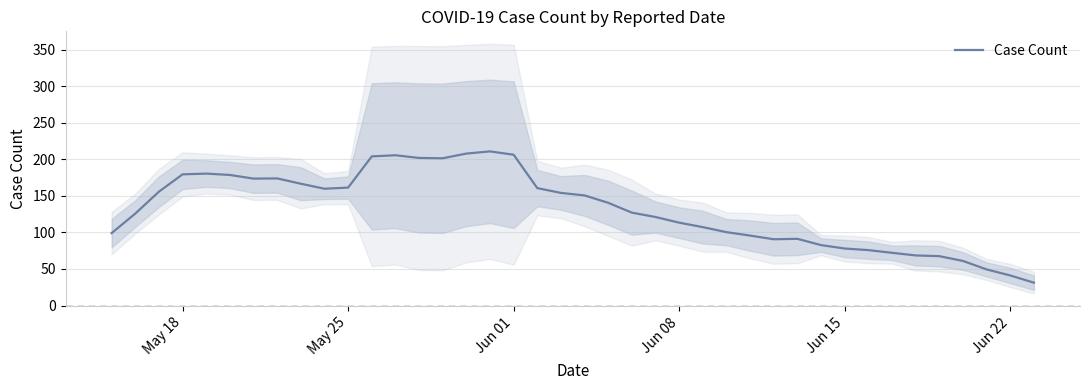

What is the smallest value displayed?

31.3